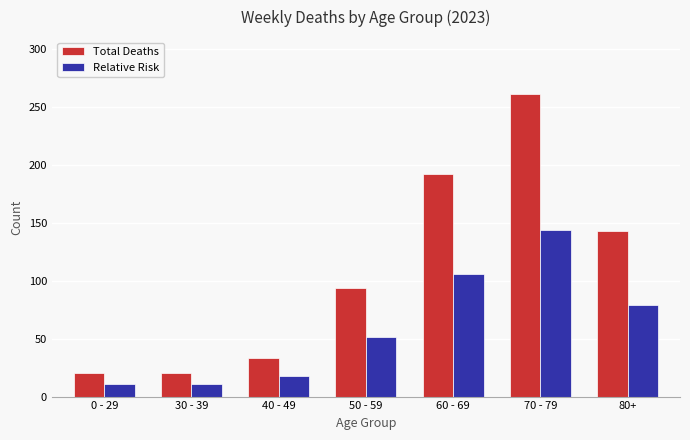

At which category is the sum across all series the highest?

70 - 79